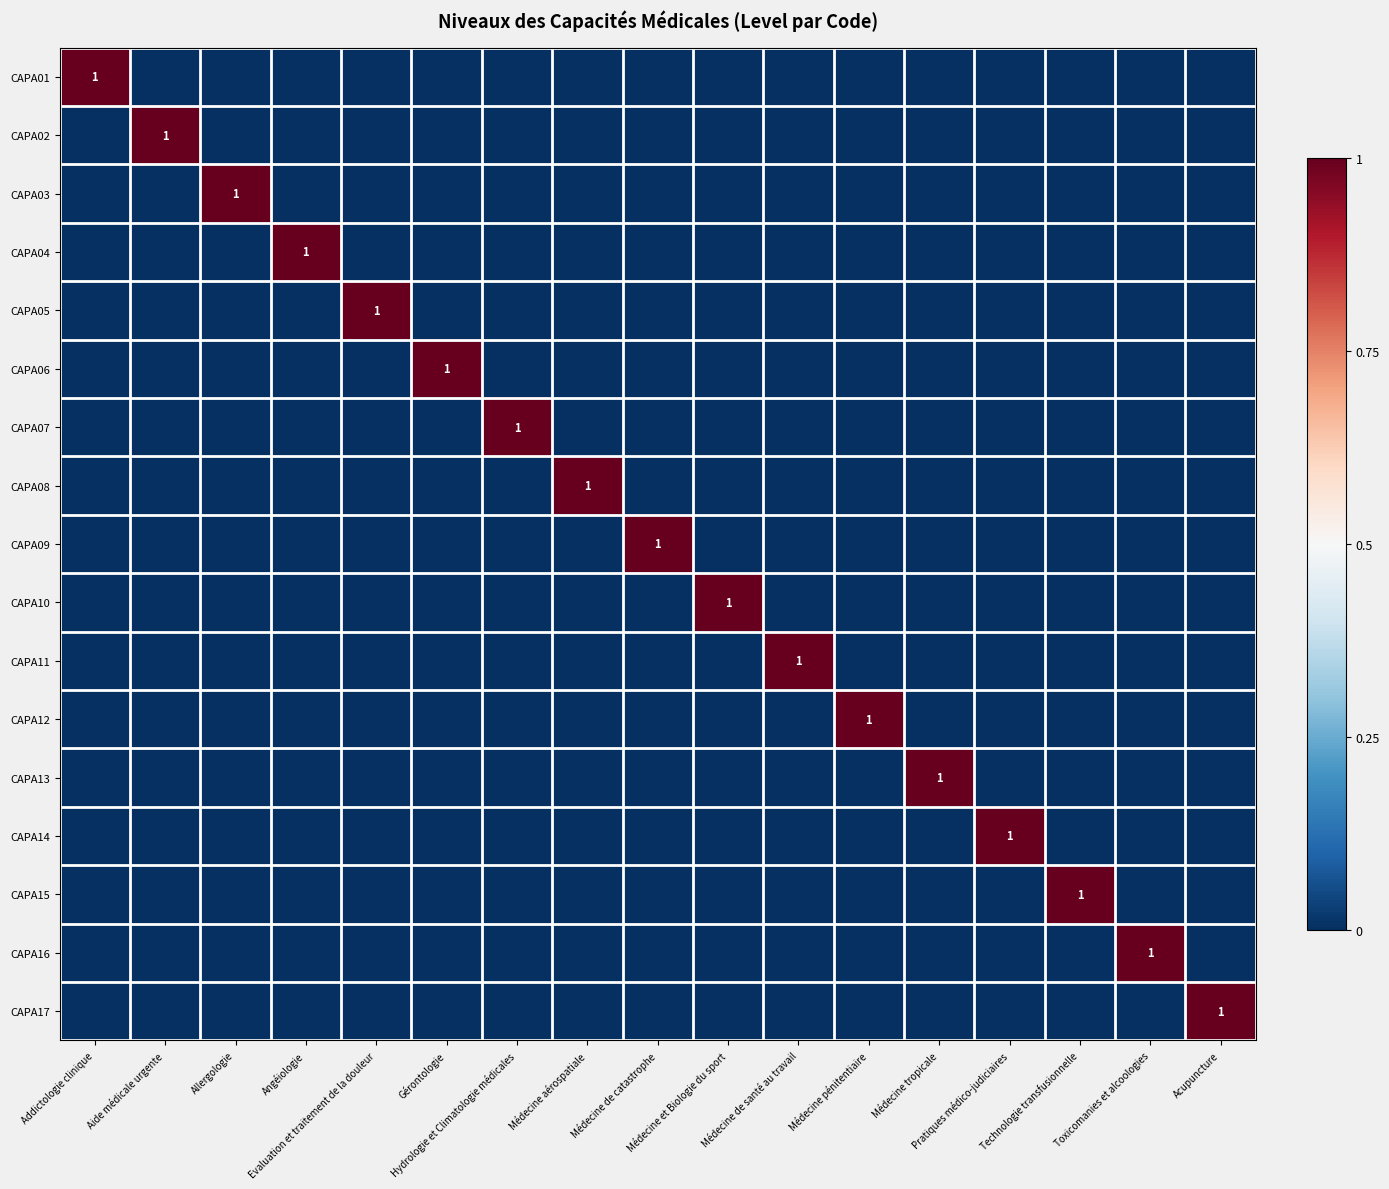

At how many categories does at least one series exceed 0?

17